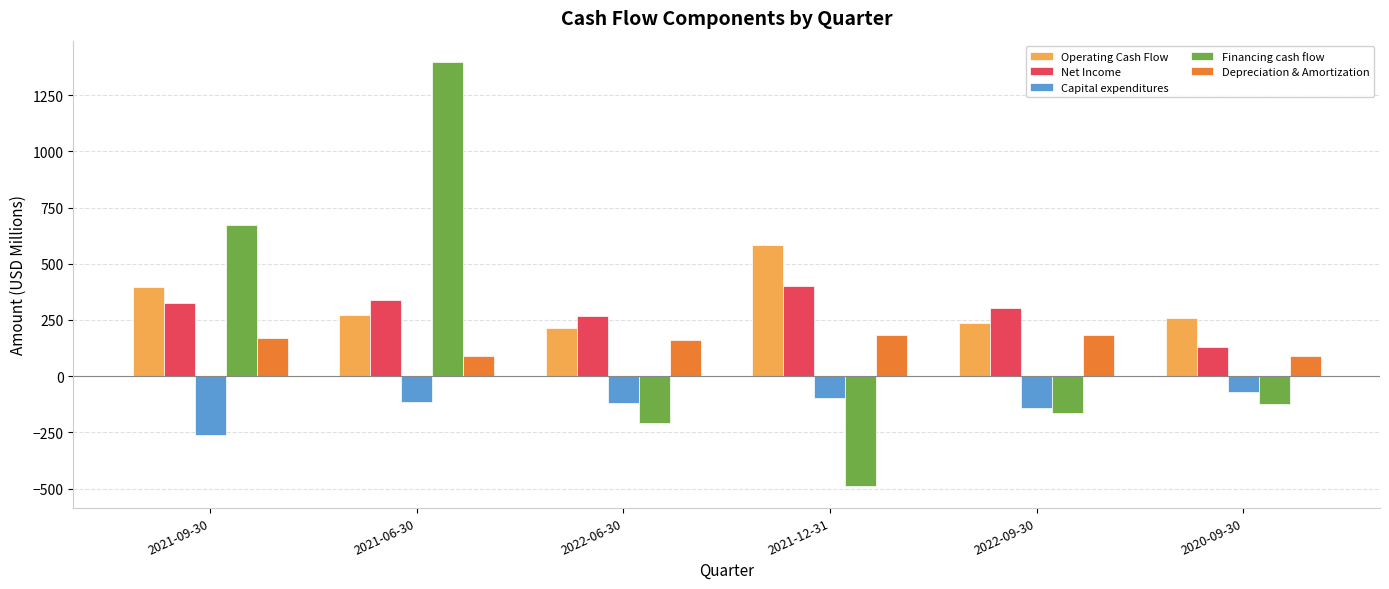

List the series in order of their peak value, highest first.

Financing cash flow, Operating Cash Flow, Net Income, Depreciation & Amortization, Capital expenditures